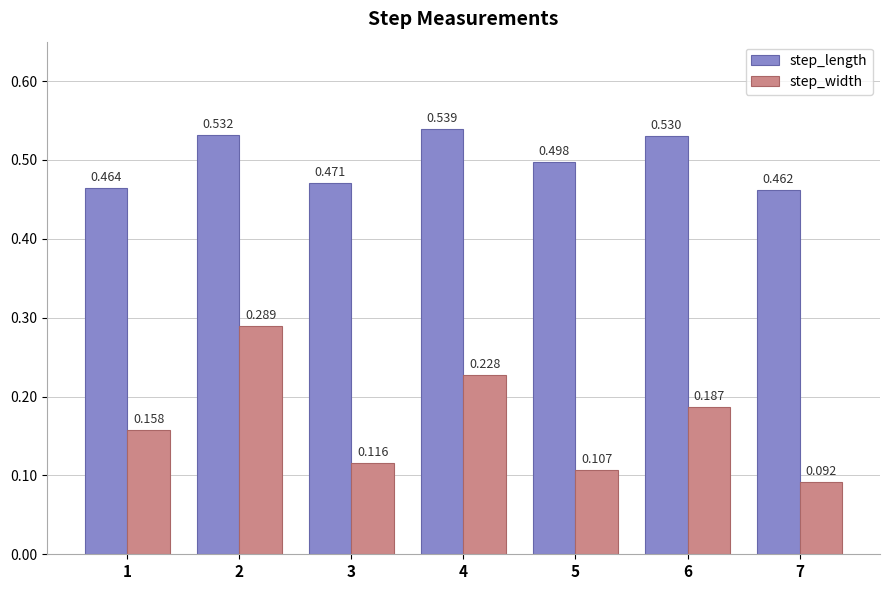

At which label does step_width reach its minimum?

7